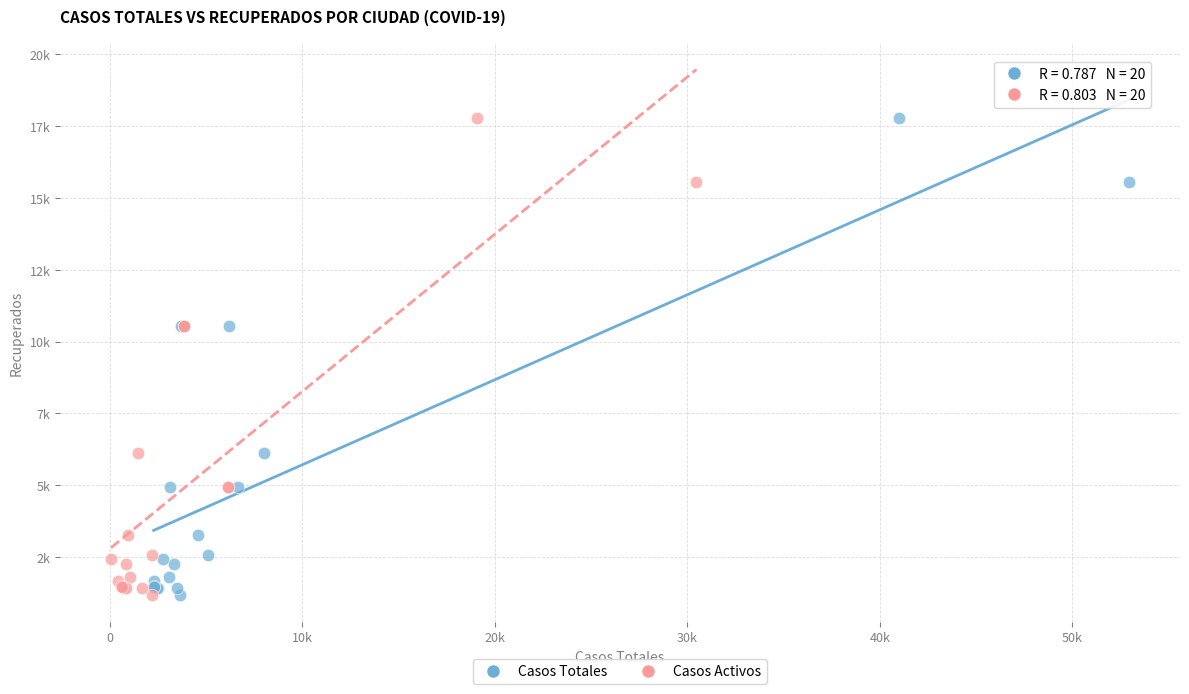

What are all the series names shown in the legend?

Casos Totales, Casos Activos